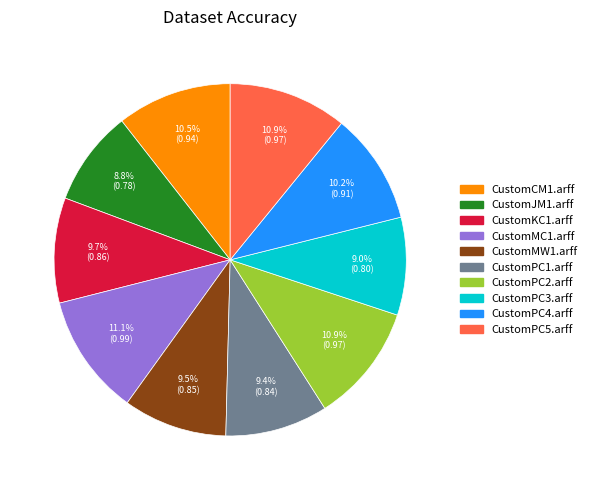

To the nearest percent, what is the combined percentage of CustomPC2.arff and CustomPC3.arff?

20%